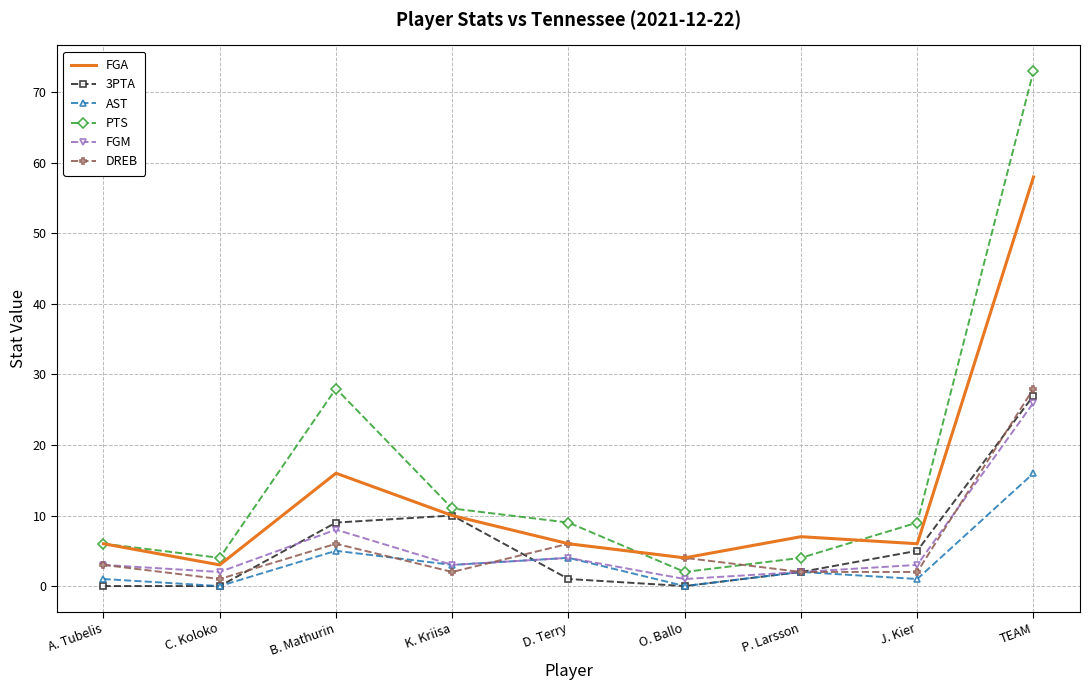

What position from the left is P. Larsson?

7